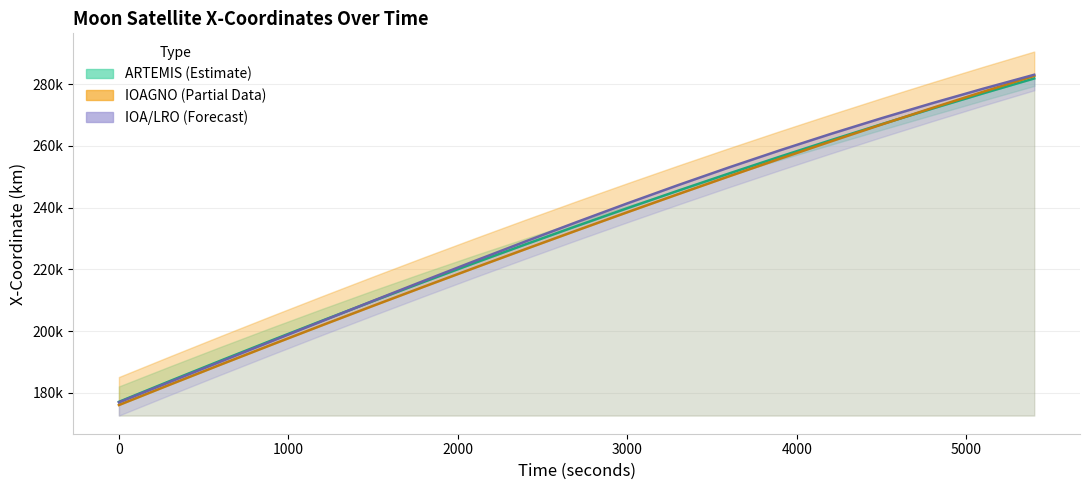

What is the minimum value shown in the chart?

176061.1